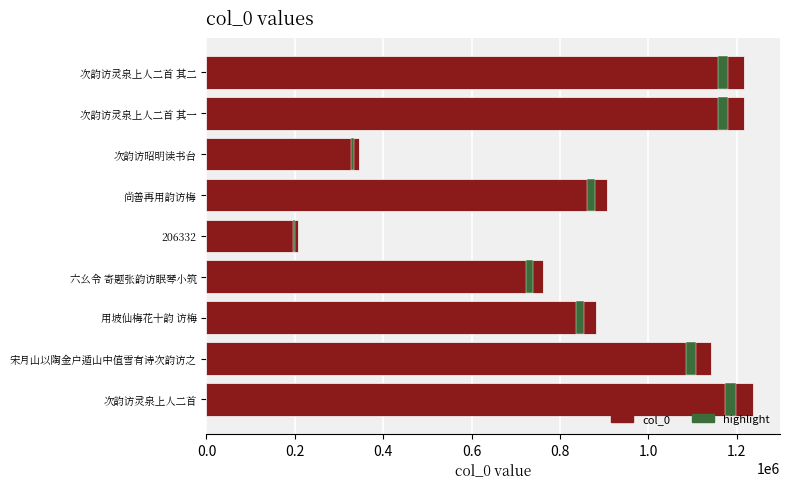

True or false: the data shows 1493857 at 用坡仙梅花十韵 访梅.

False